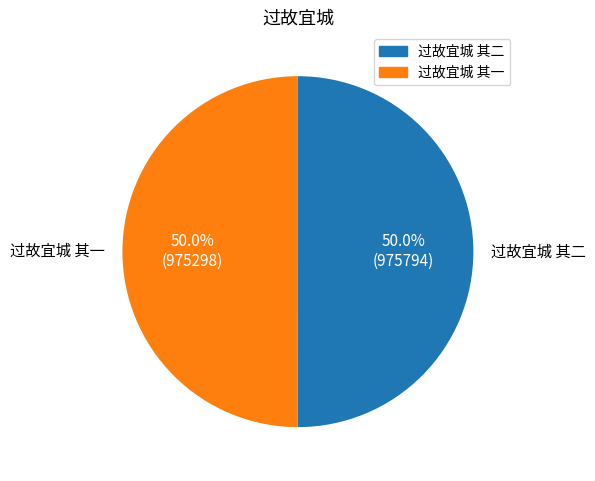

What percentage is the 过故宜城 其二 slice, to the nearest percent?

50%